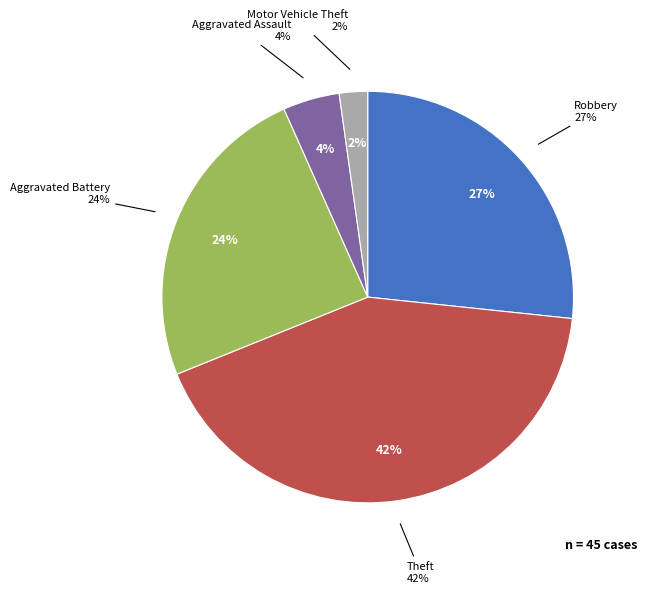

Does Robbery account for over 50% of the chart?

No